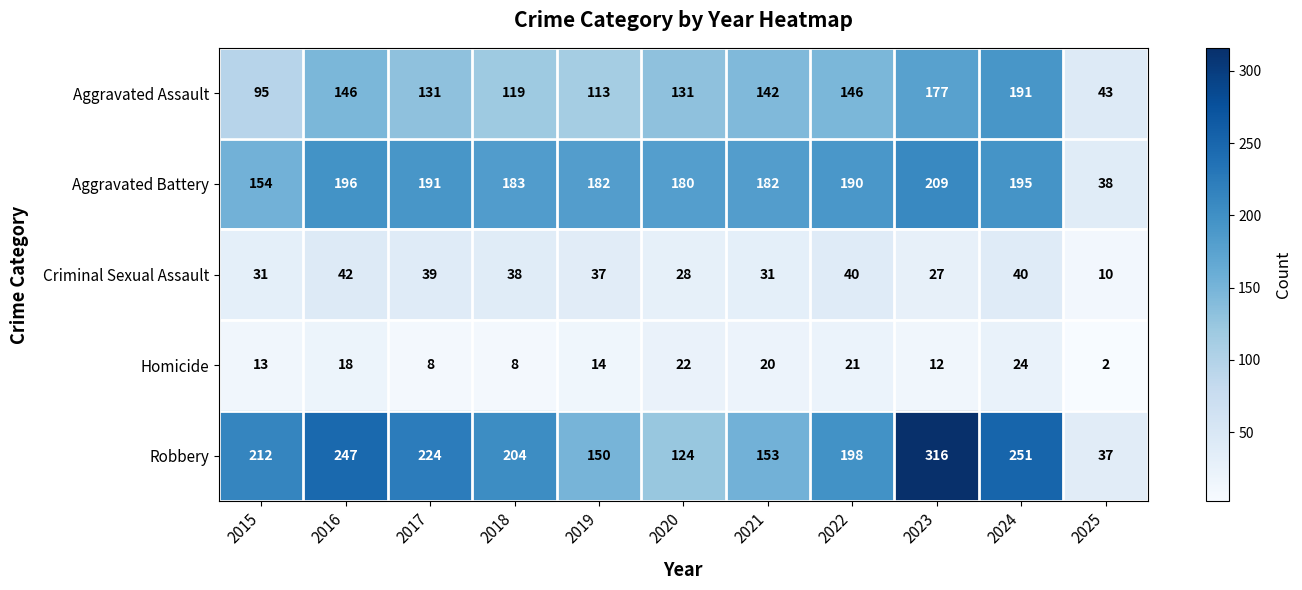

Which series changed the most between 2018 and 2022?

Aggravated Assault